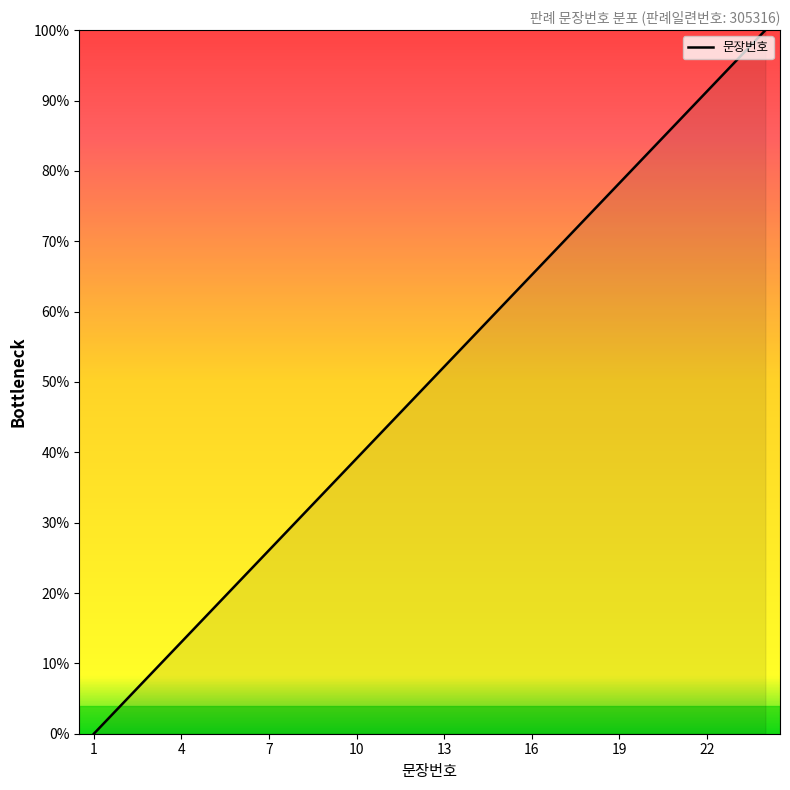

True or false: there are more than 1 points higher than both neighbors.

False